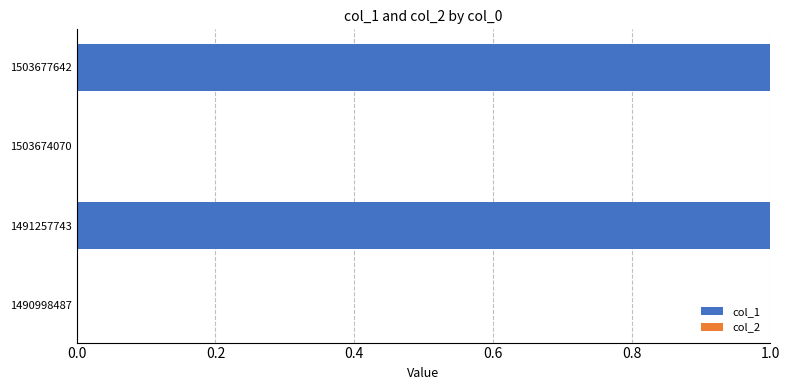

The chart shows a value of -1 at 1490998487. True or false?

False